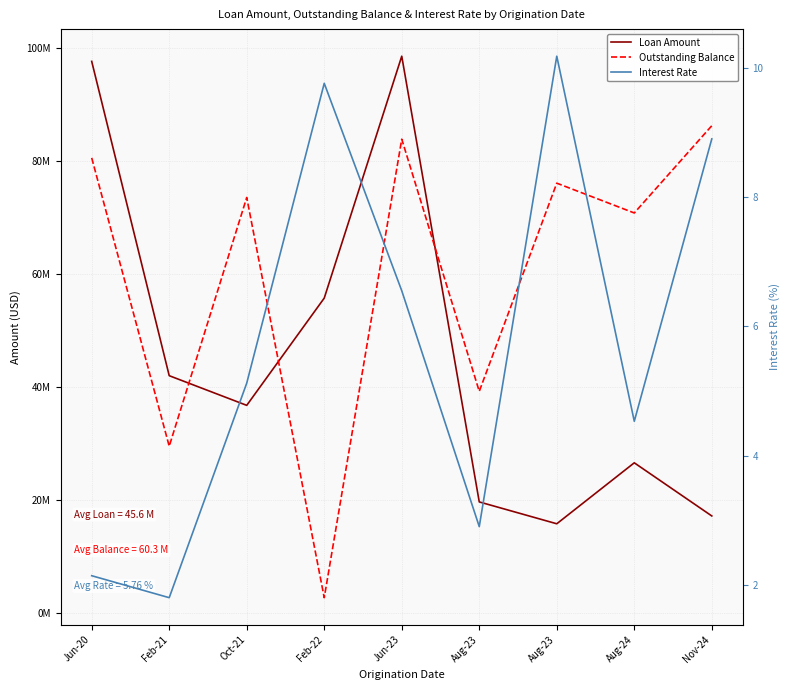

What is the value of the Loan Amount point at the 4th from the left?

55748379.4